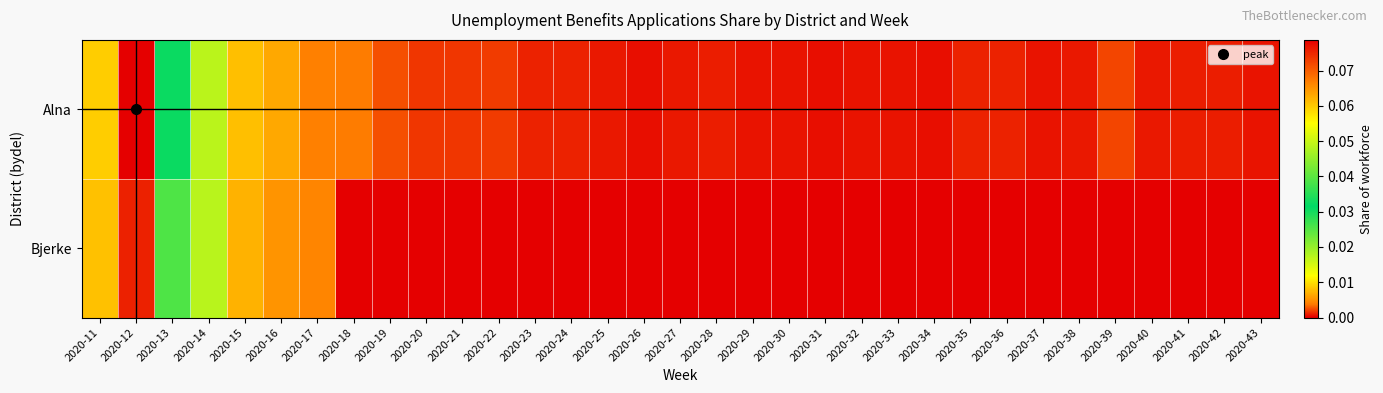

Which series changed the most between 2020-16 and 2020-19?

Bjerke